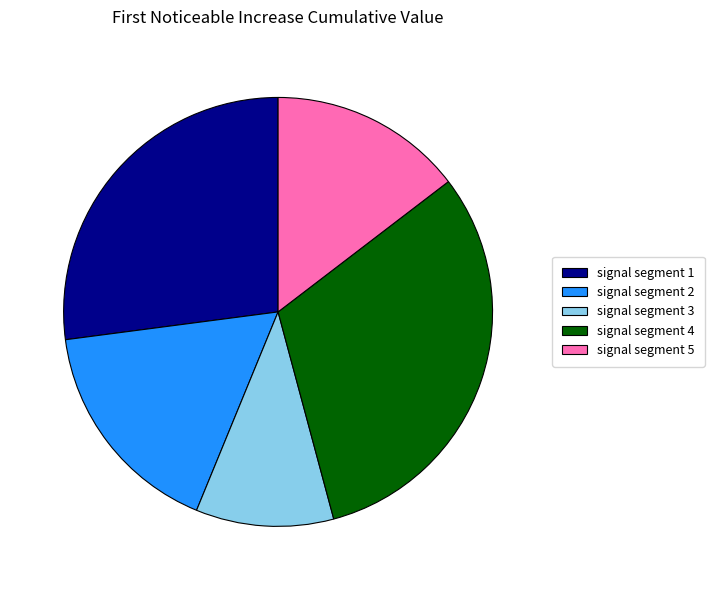

Rank the categories by value from lowest to highest.

signal segment 3, signal segment 5, signal segment 2, signal segment 1, signal segment 4